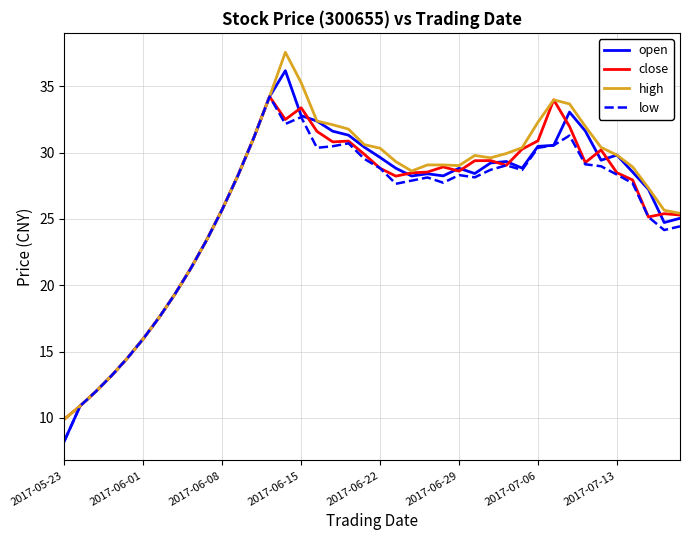

What is the maximum value for close?

34.2